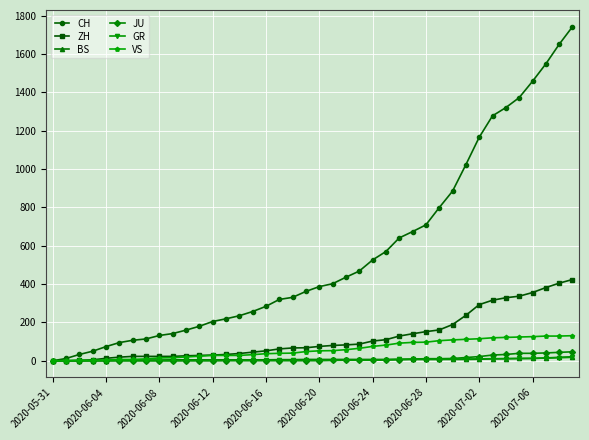

What is the highest value of the ZH series?

424